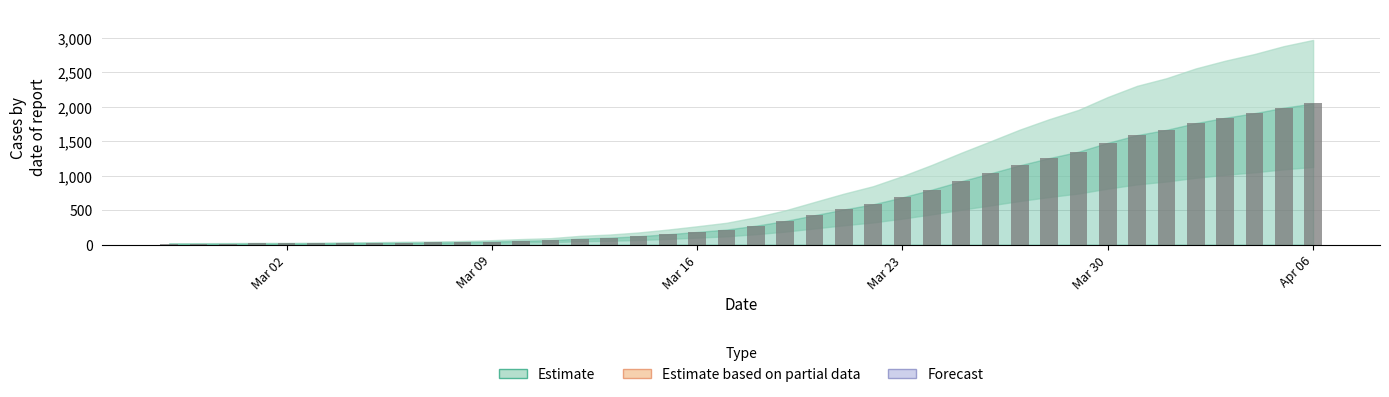

What is the minimum value shown in the chart?

13